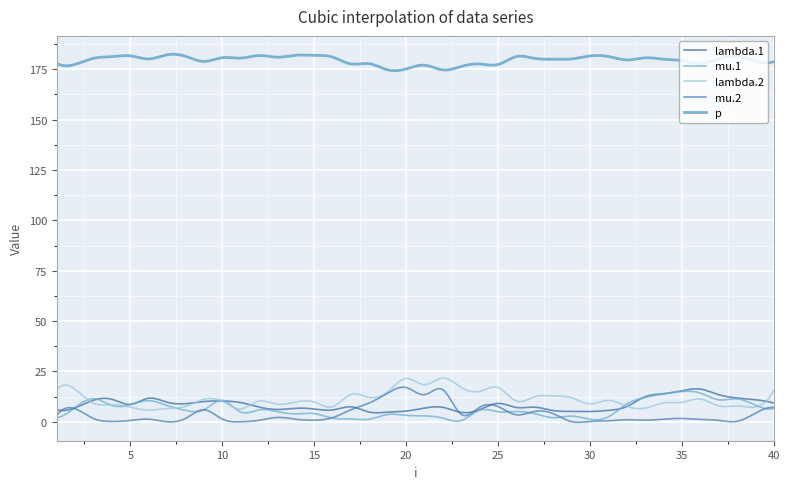

Which series has the largest range (max minus min)?

mu.2